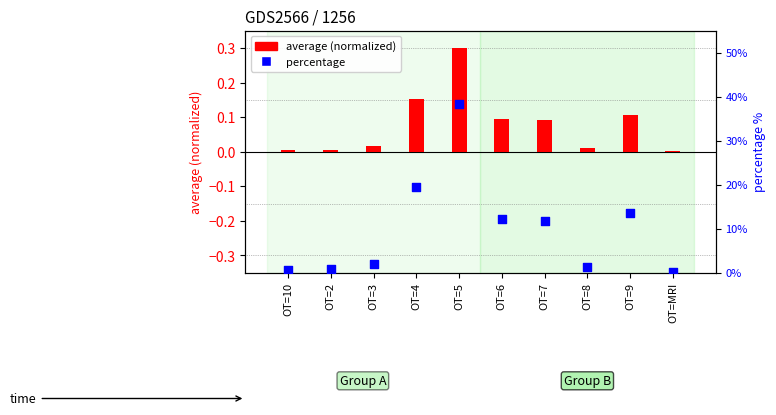

Which series contains the highest Y value?

percentage